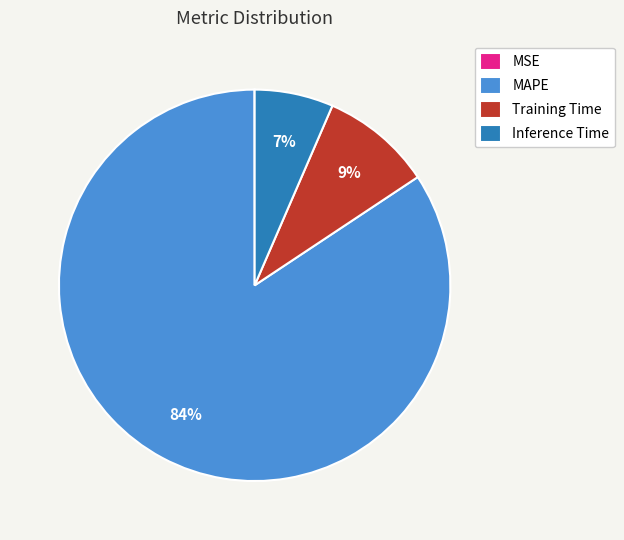

Combined, do Inference Time and MAPE account for over 50%?

Yes